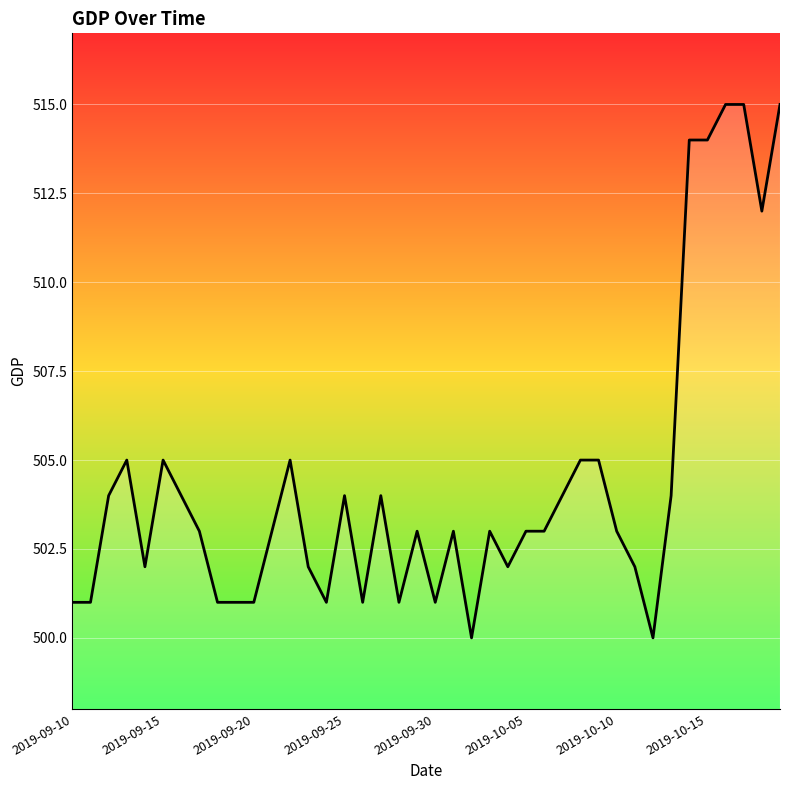

What is the smallest value displayed?

500